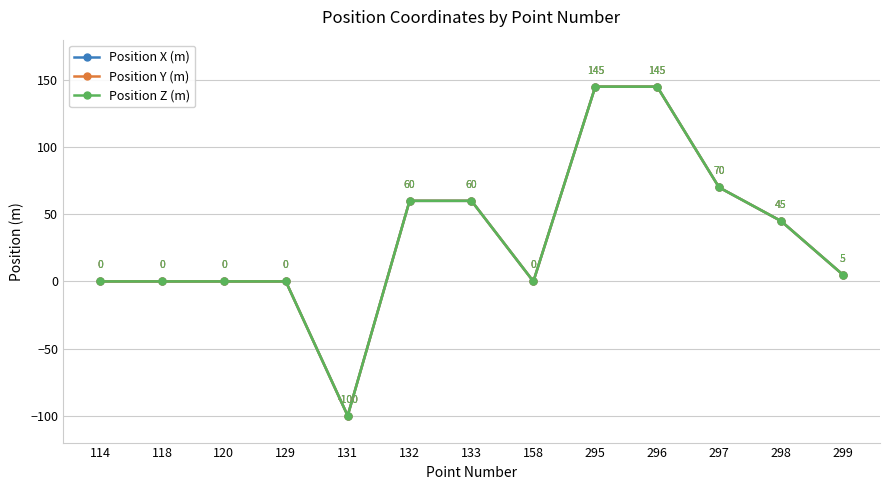

Rank the series at 132 from highest to lowest value.

Position X (m), Position Y (m), Position Z (m)